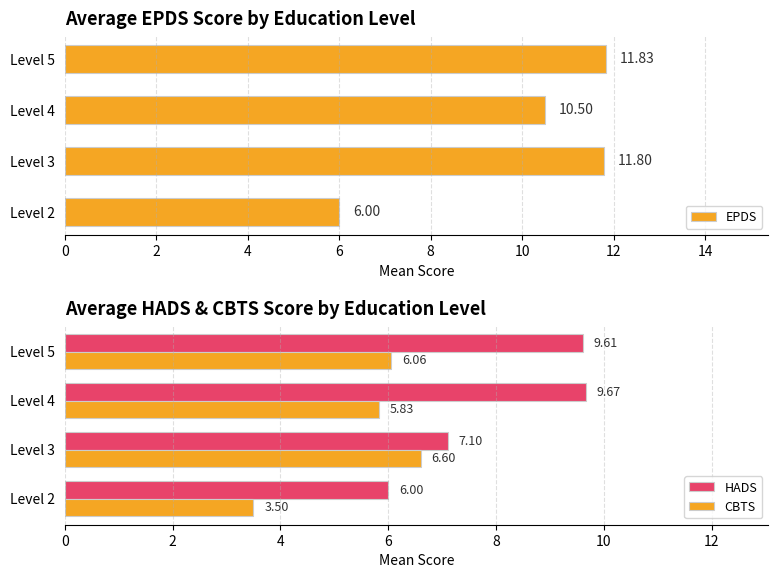

The value of EPDS at Level 3 is 3.4. True or false?

False